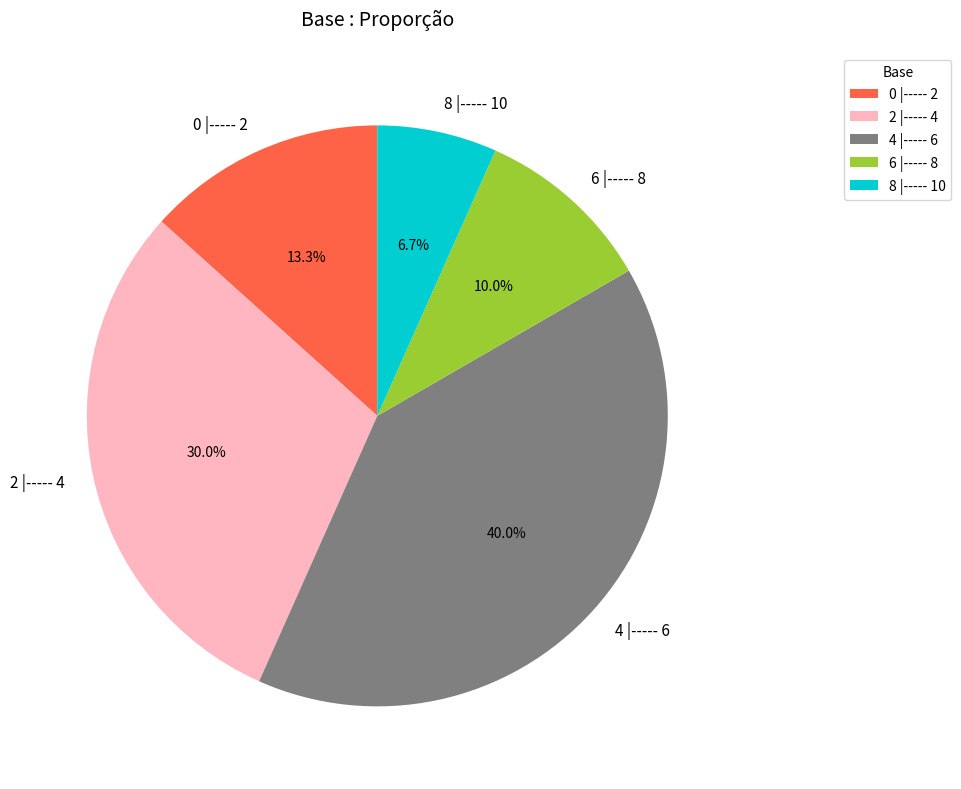

To the nearest percent, what percentage of the pie is 8 |----- 10?

7%